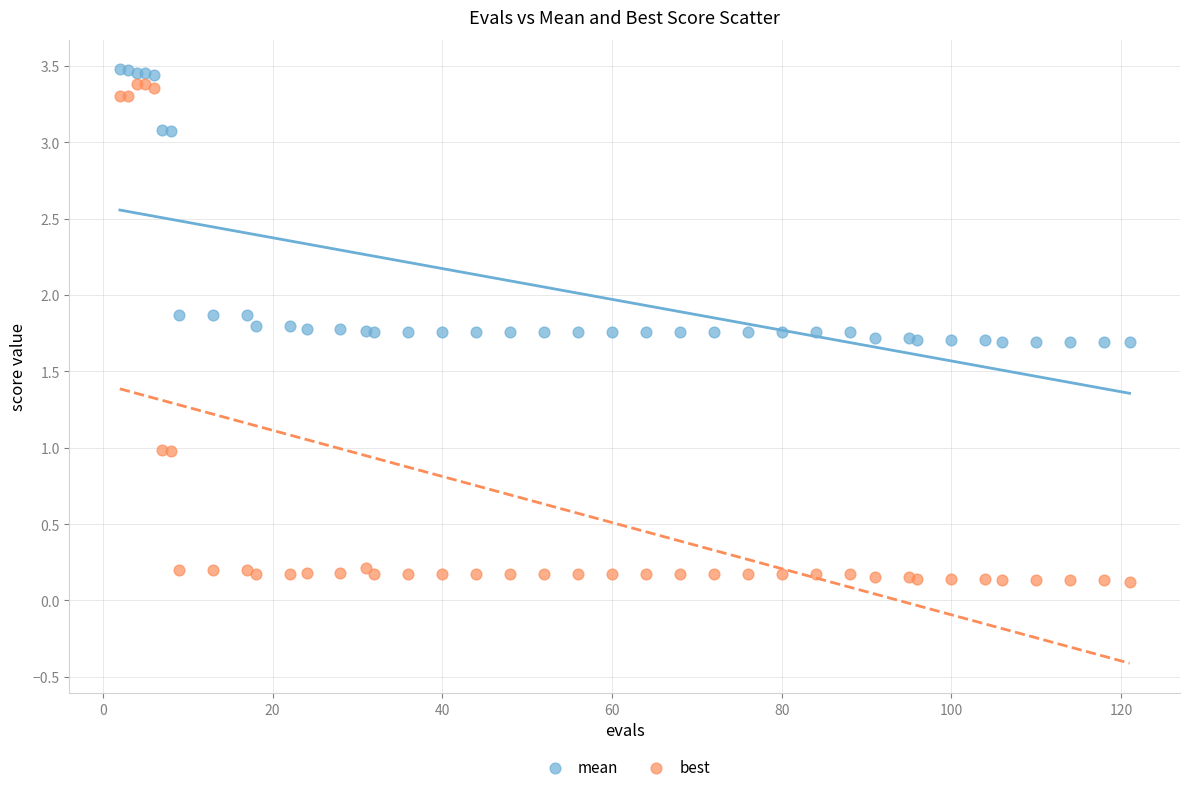

Which series has the largest Y range (max minus min)?

best